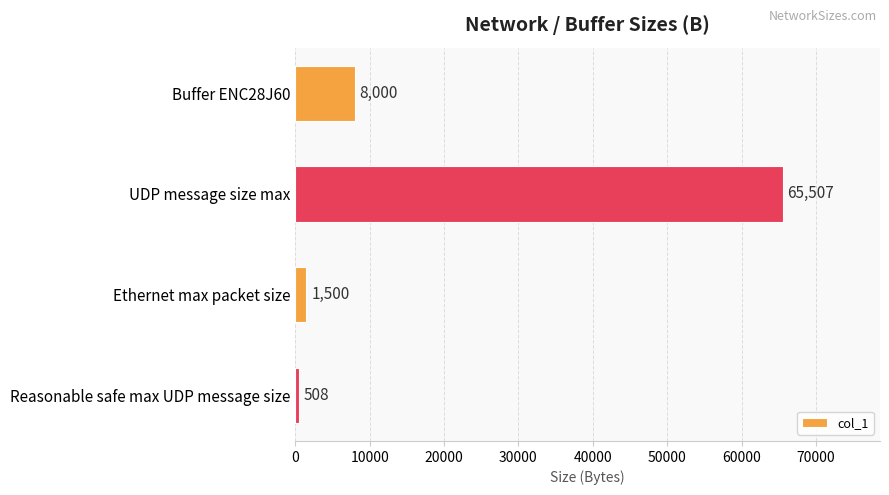

What is the sum of all values?

75515